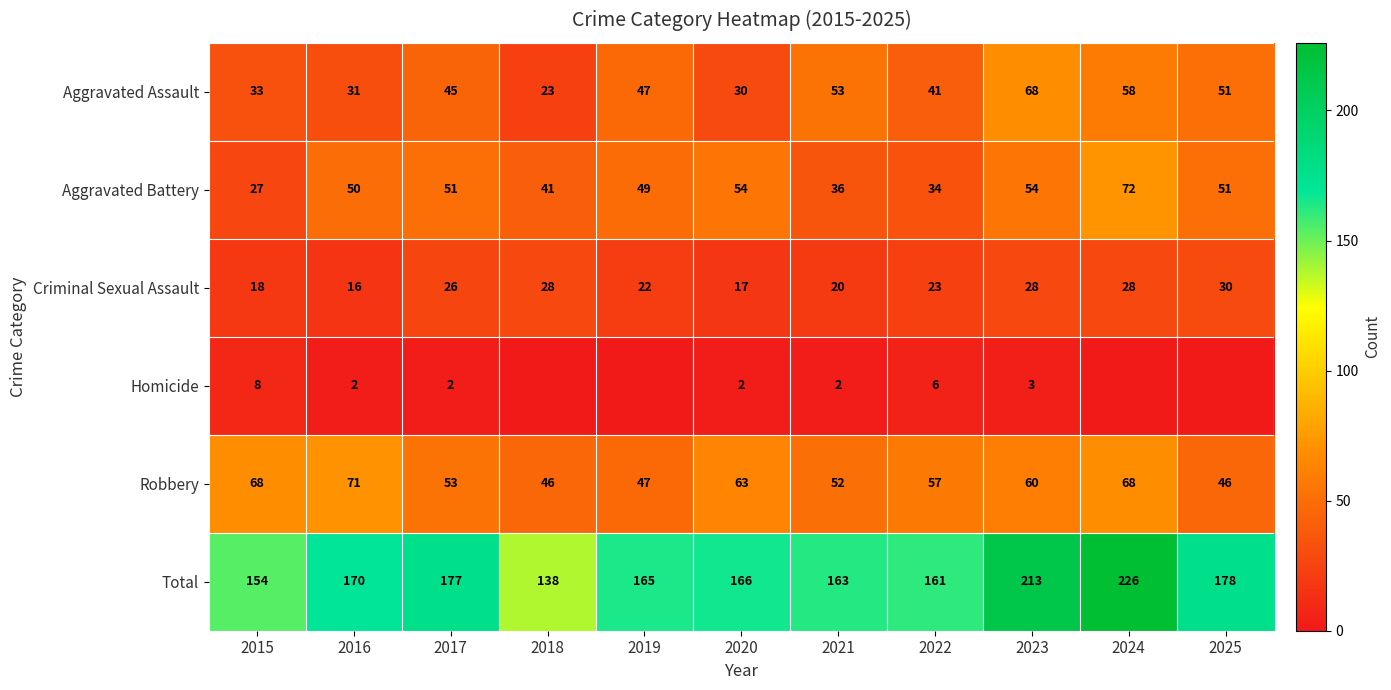

Rank the series at 2022 from highest to lowest value.

Total, Robbery, Aggravated Assault, Aggravated Battery, Criminal Sexual Assault, Homicide